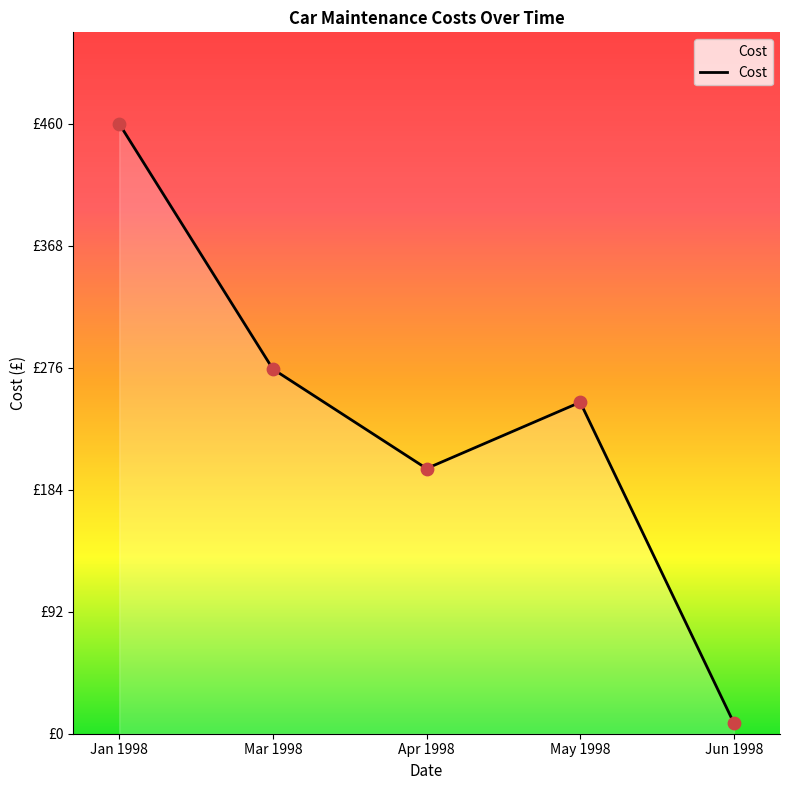

Is this an area chart (filled region under the line)?

Yes